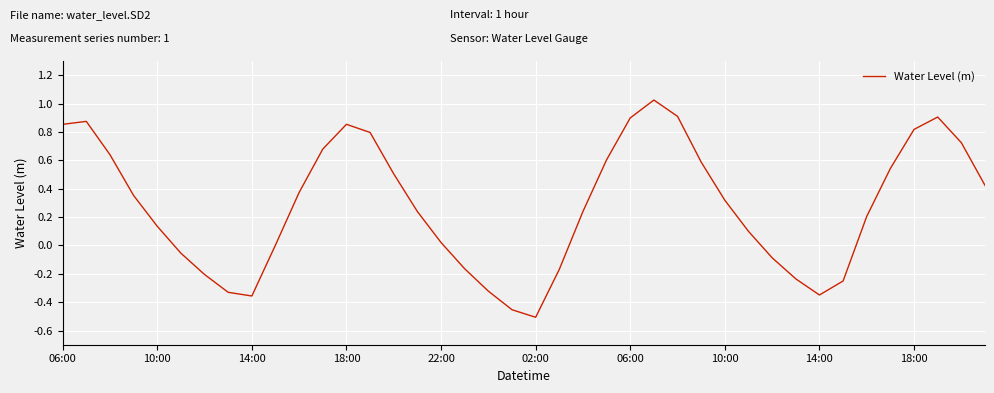

What is the difference between the maximum and minimum values?

1.5